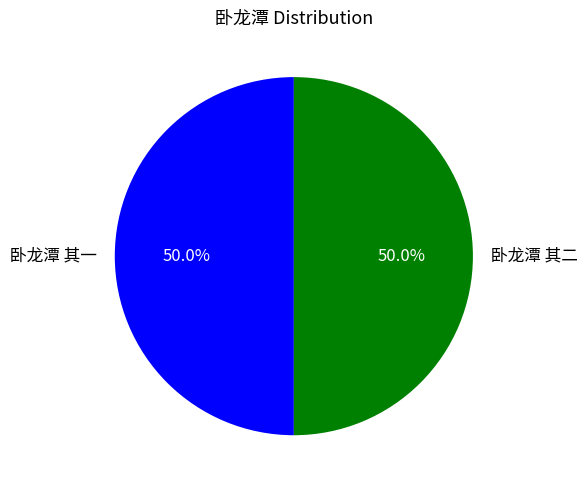

How many slices are in this pie chart?

2